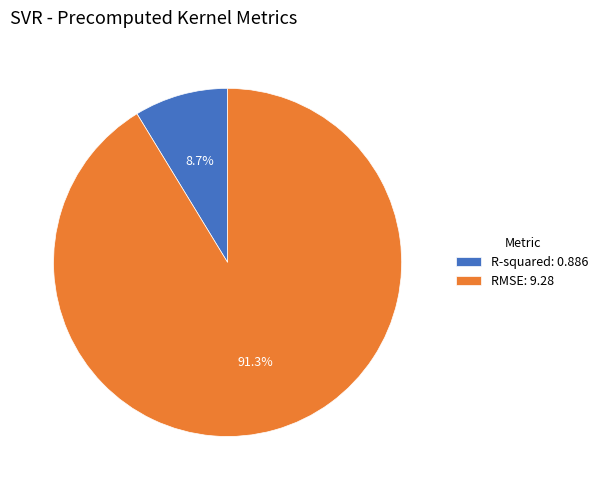

Is it true that RMSE is 91% of the pie?

True